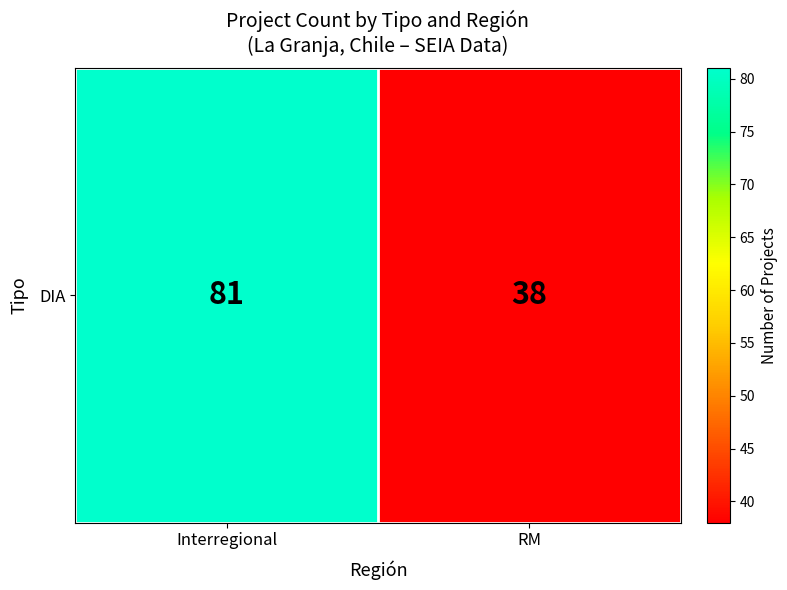

What is the sum of all values?

119